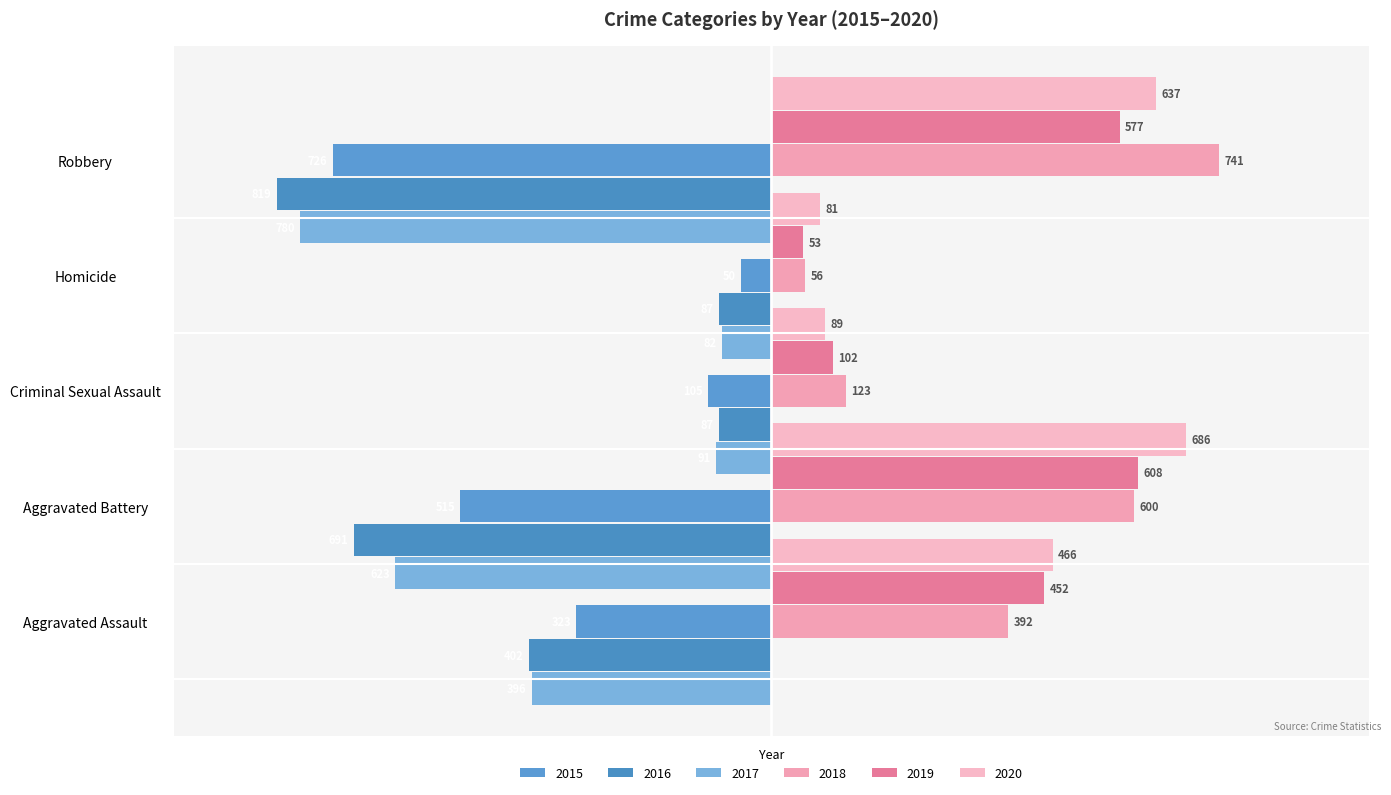

What is the label of the 4th bar from the left?

Homicide